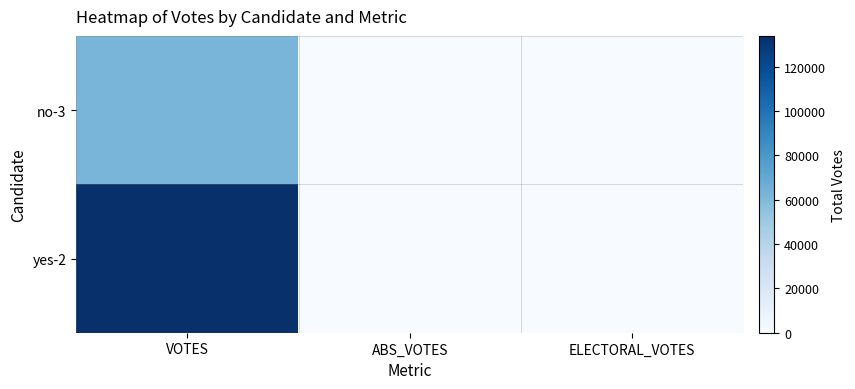

Reading left to right, transcribe all the data shown in this chart.

no-3: VOTES=62398	ABS_VOTES=0	ELECTORAL_VOTES=0
yes-2: VOTES=133930	ABS_VOTES=0	ELECTORAL_VOTES=0